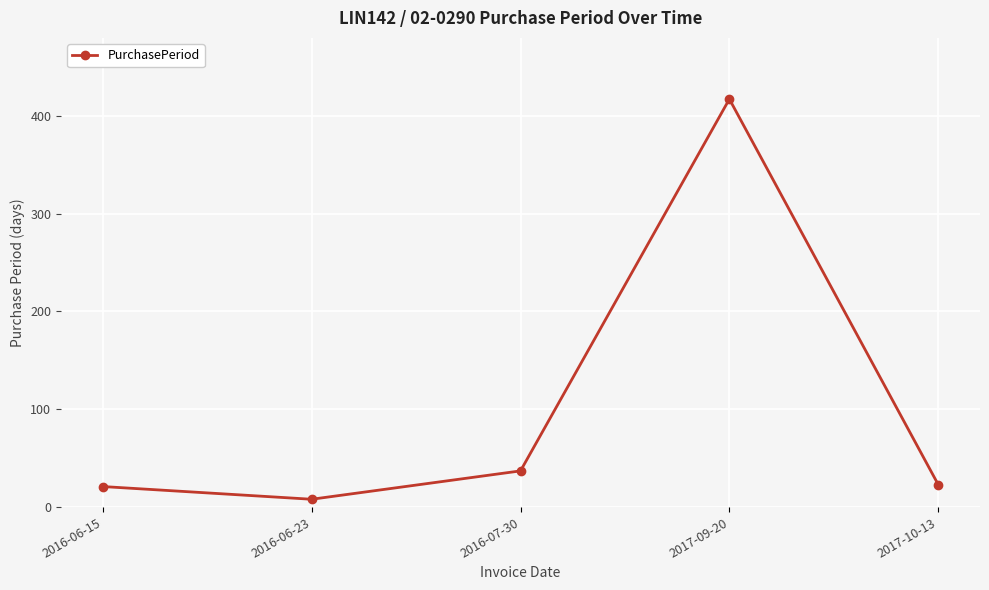

How many values are below 23?

2